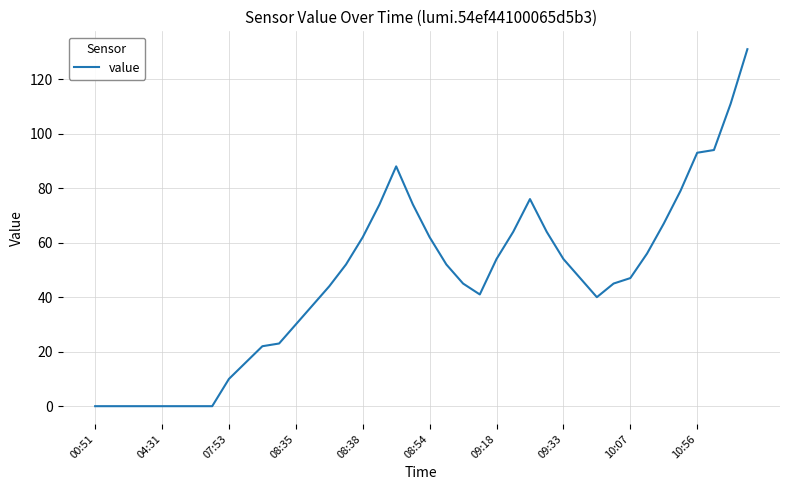

What is the greatest value displayed?

131